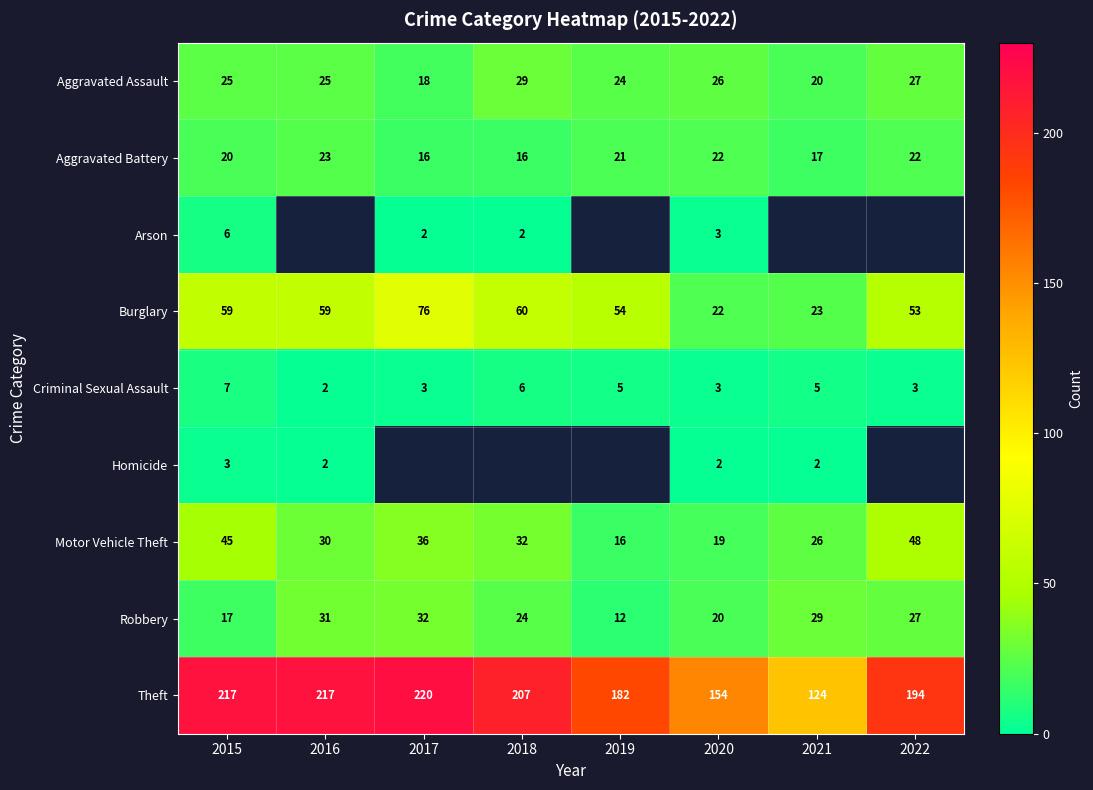

Where is Motor Vehicle Theft nearest to the value 32?

2018